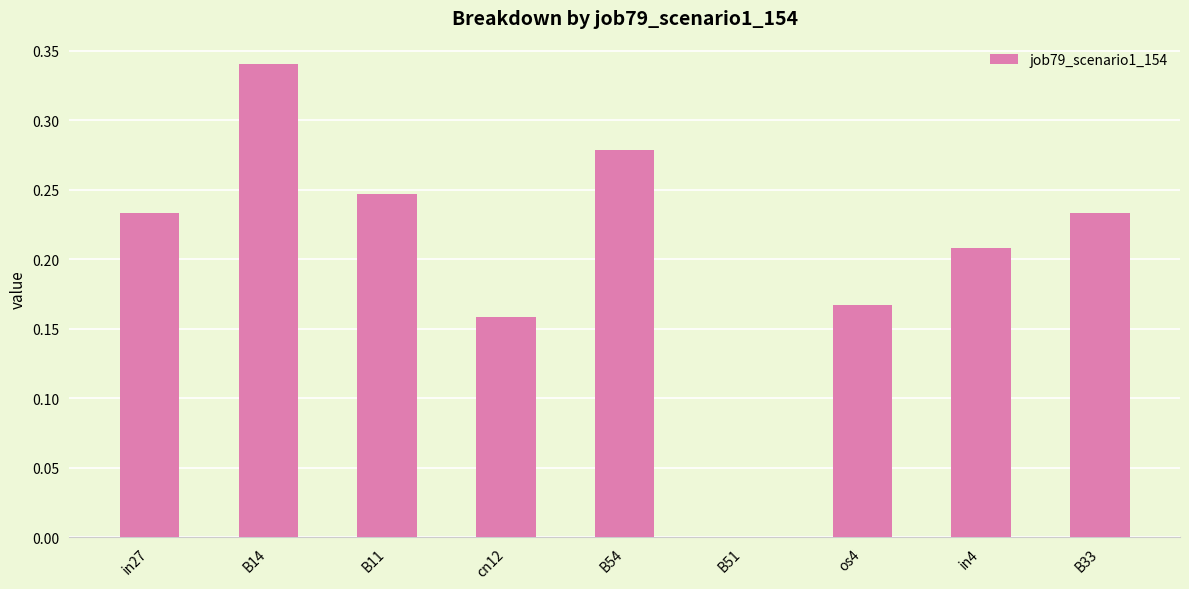

How many data points are above 0?

8